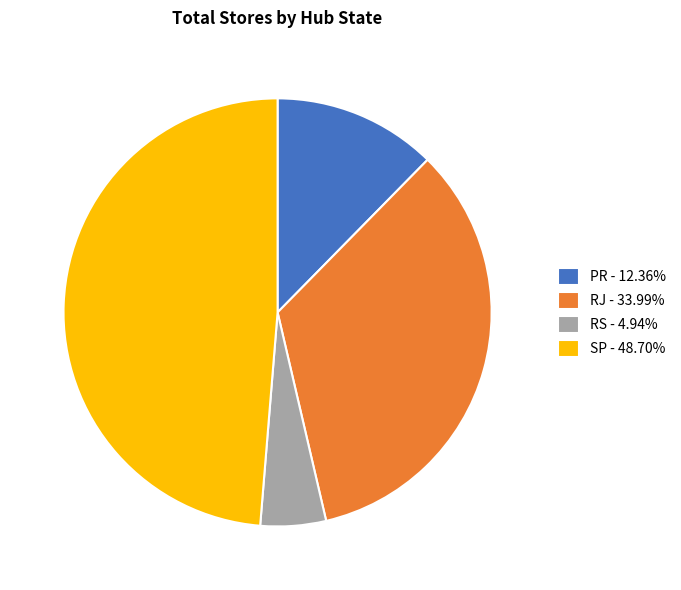

Is it true that PR is 12% of the pie?

True